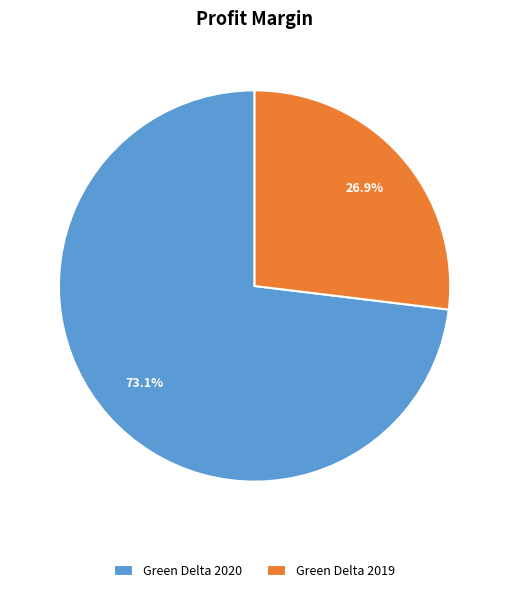

What is the largest slice in the pie chart?

Green Delta 2020